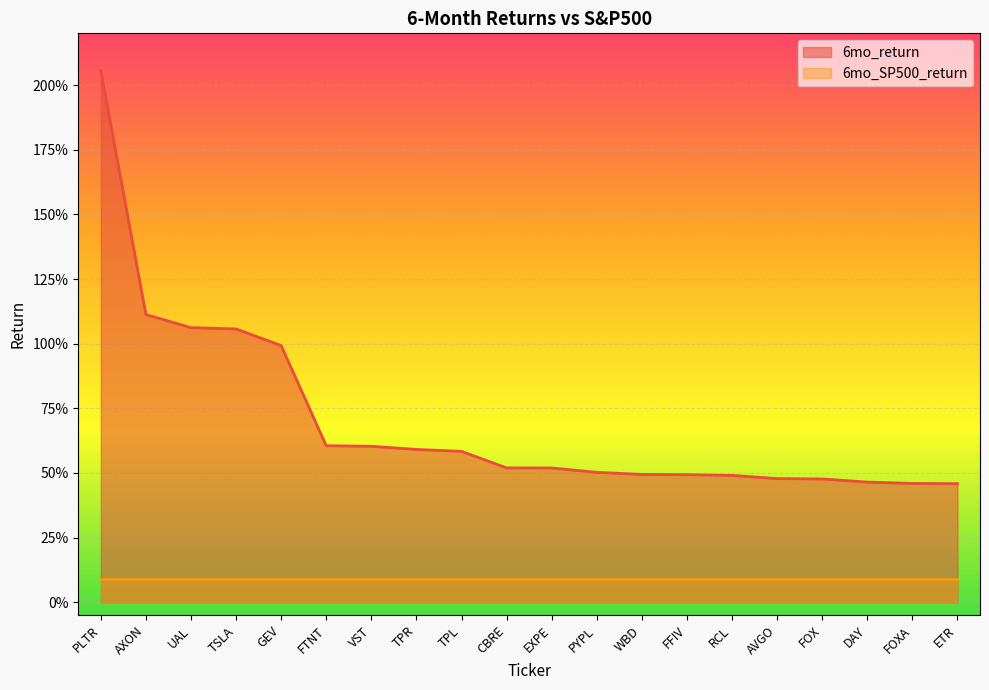

What is the average value?

0.7